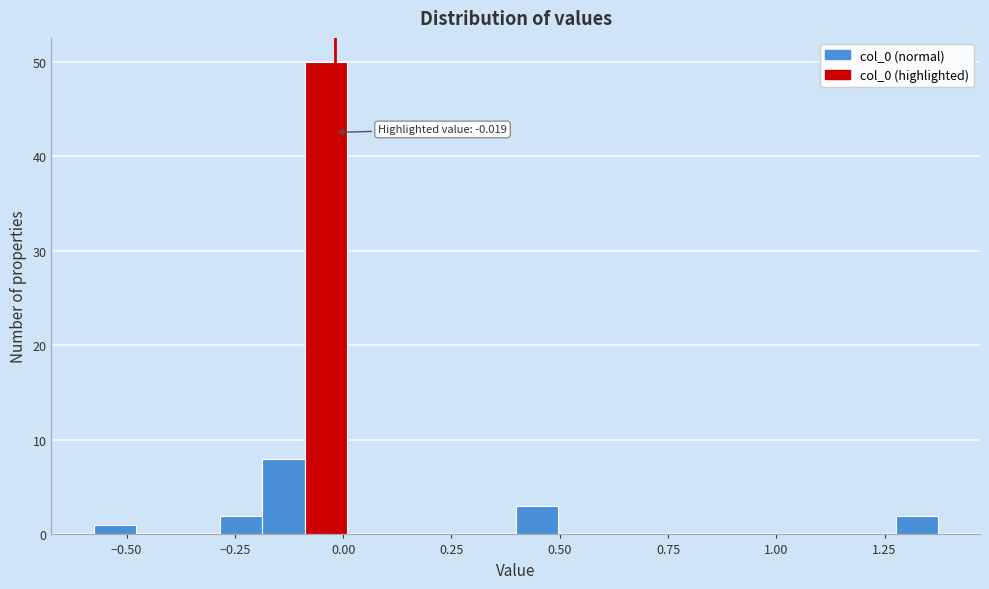

Around what value on the x-axis is the tallest bar? Give the approximate position of its centre, as read against the axis.

-0.05